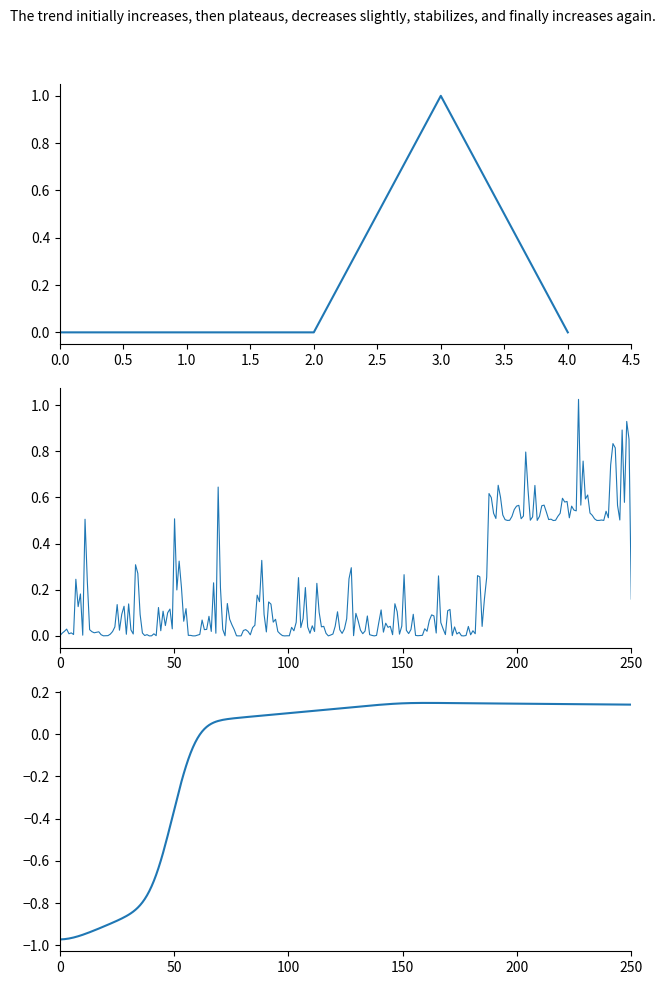

What is the sum of all values?

1